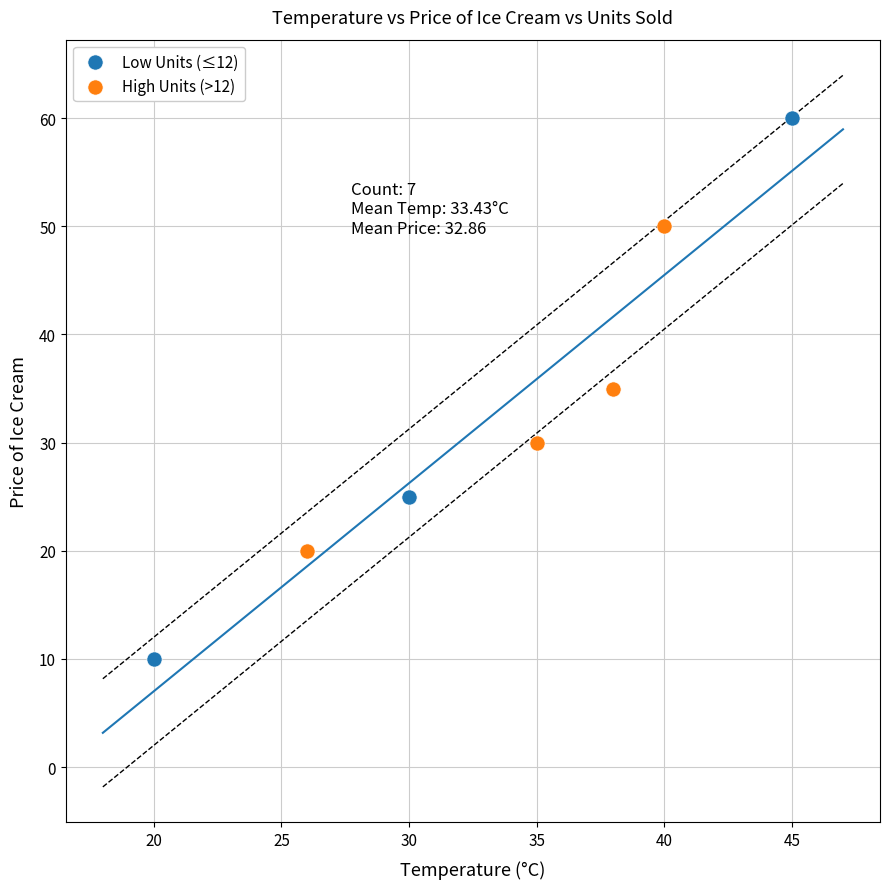

Which series contains the lowest Y value?

Low Units (≤12)